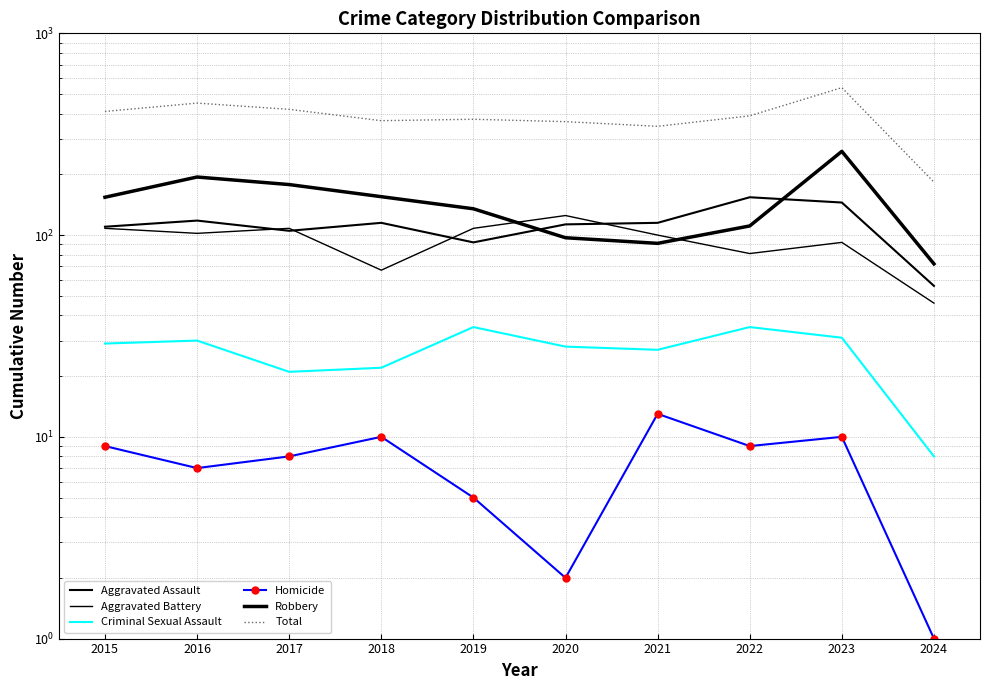

After their last crossing, which series has the higher values: Robbery or Aggravated Assault?

Robbery